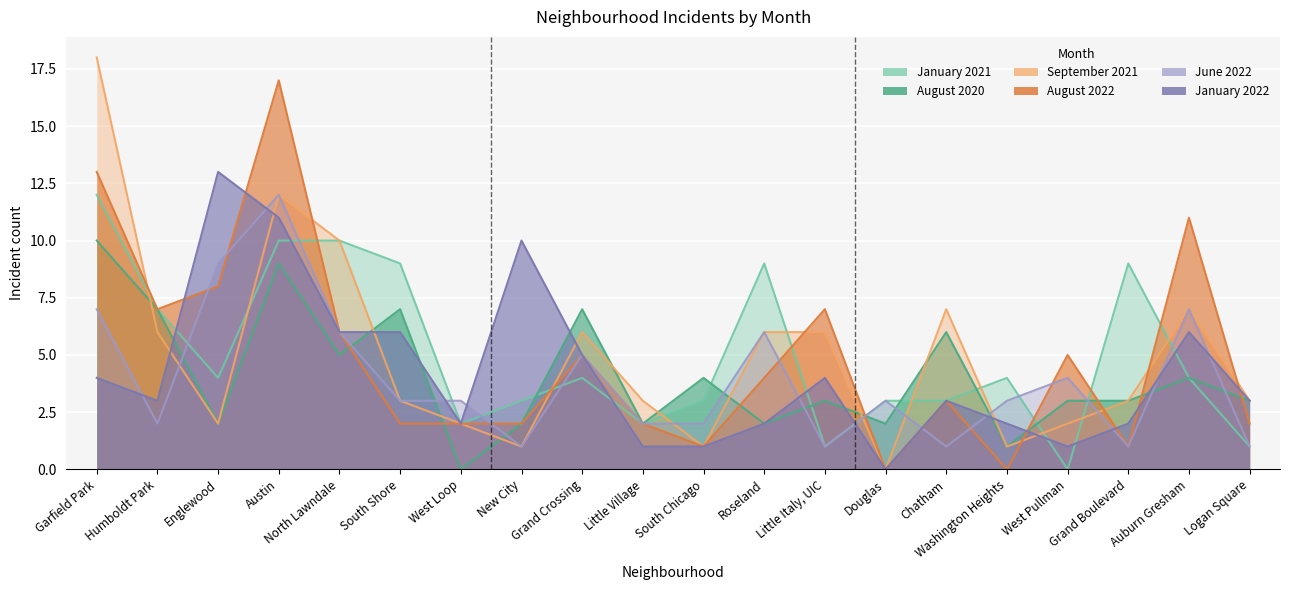

True or false: August 2020 has a value of 2 at Roseland.

True